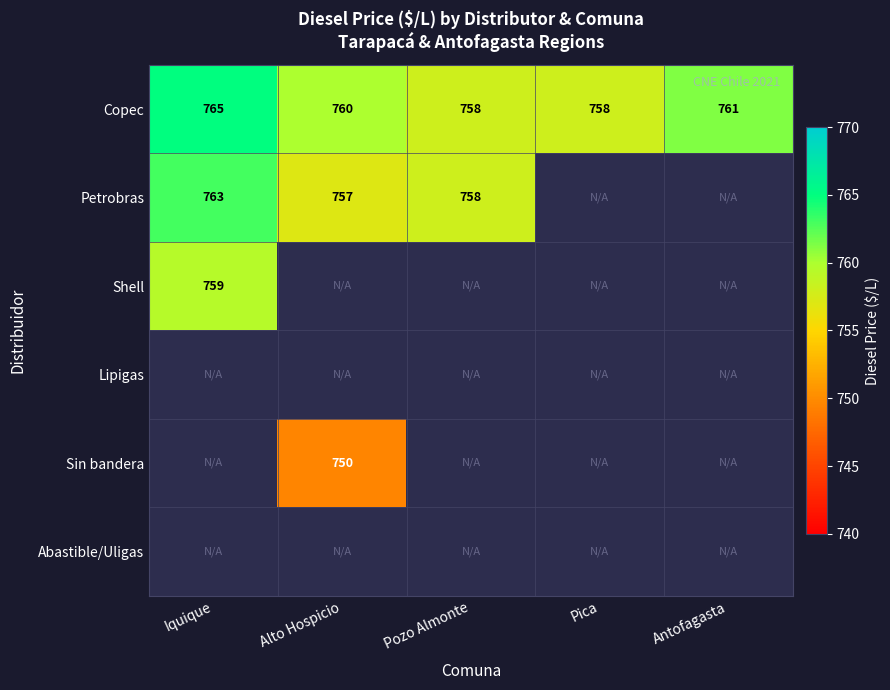

Is it true that Petrobras equals 1251 at Iquique?

False